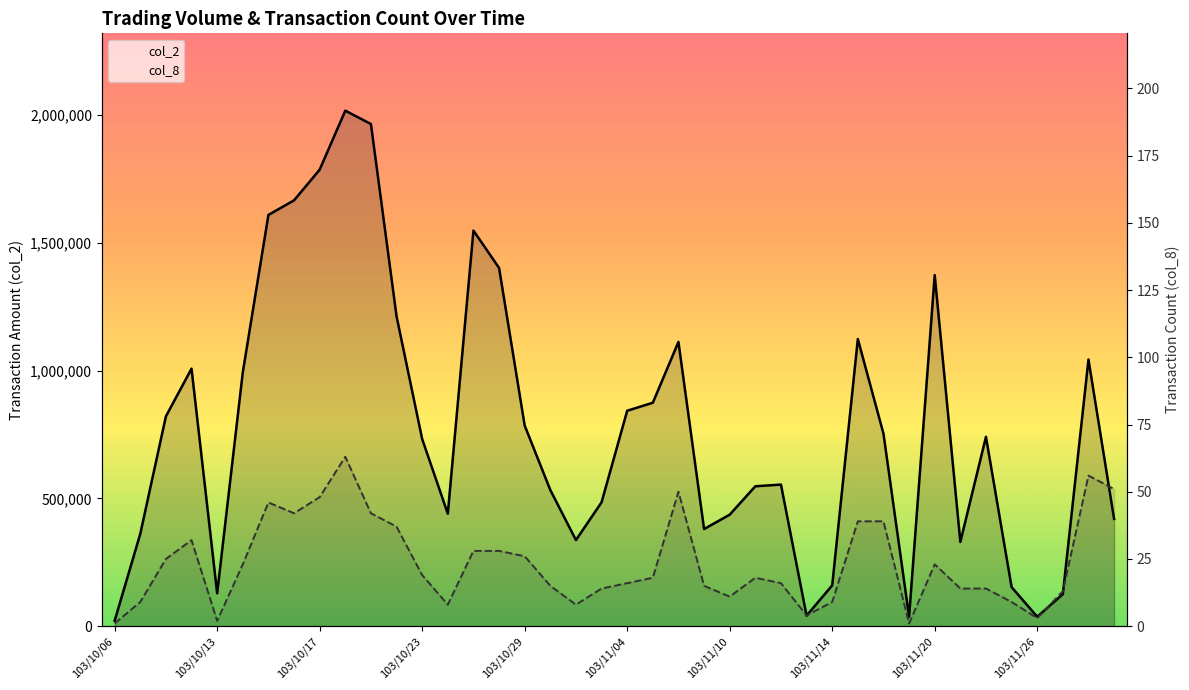

Does the chart display data point markers on the line(s)?

No